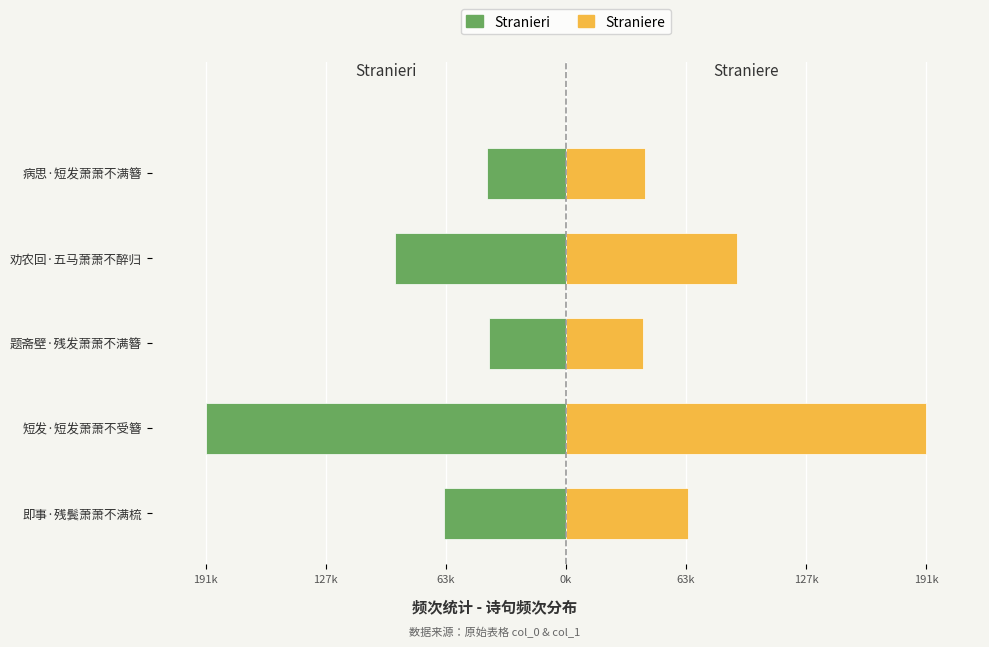

What is the difference between the maximum and minimum values in the Stranieri series?

150581.5